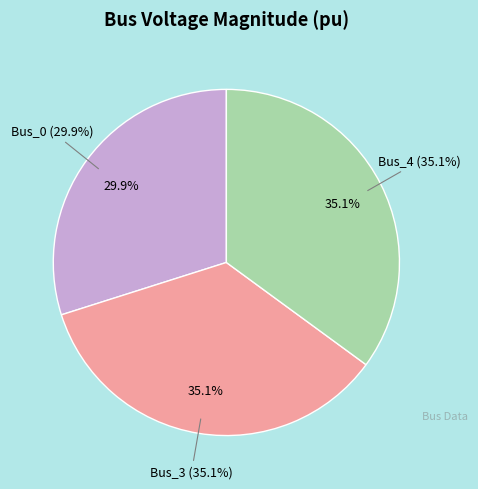

To the nearest percent, what is the difference between the Bus_3 and Bus_0 slice percentages?

5%